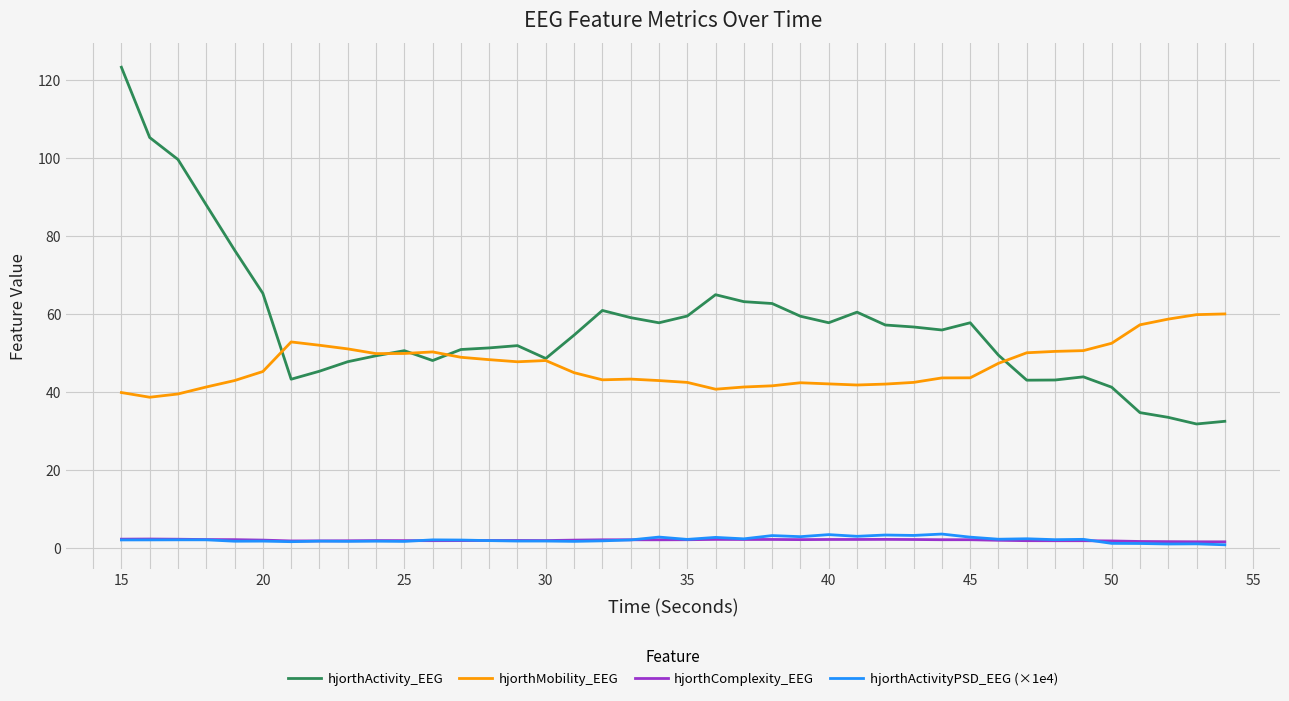

What is the smallest value displayed?

0.9